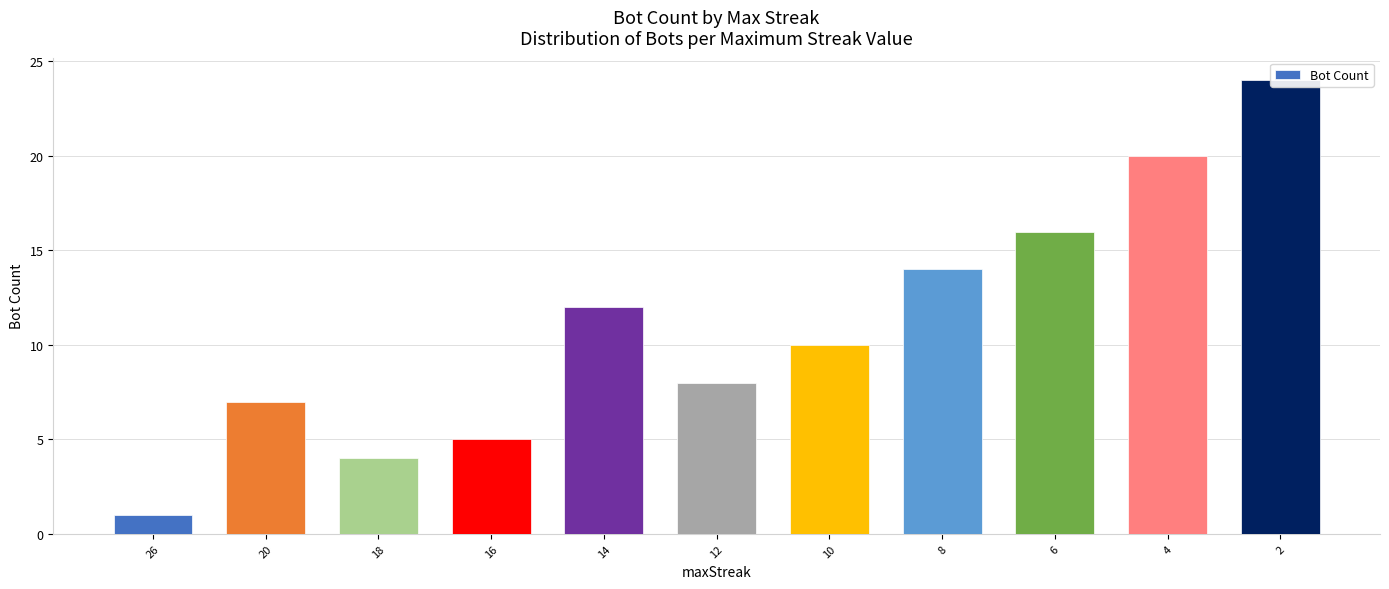

Count the number of data series in this chart.

1